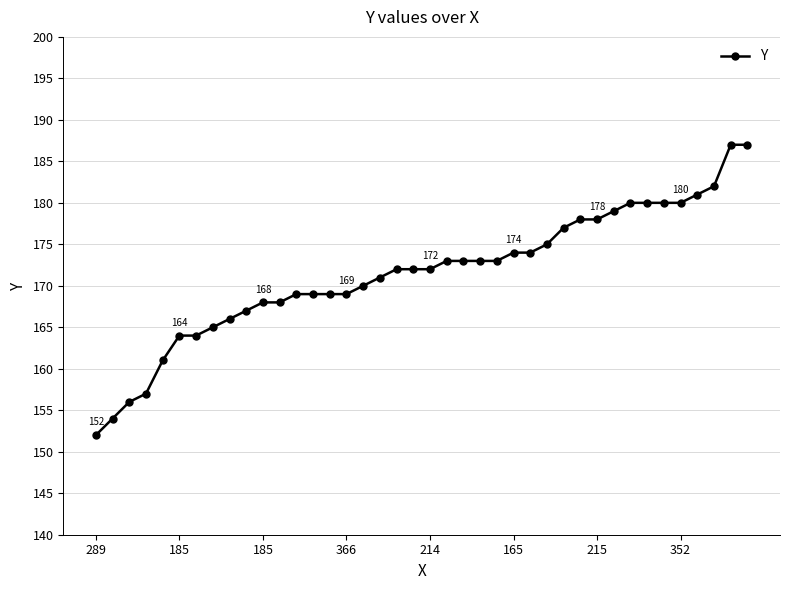

What is the difference between the maximum and minimum values?

35